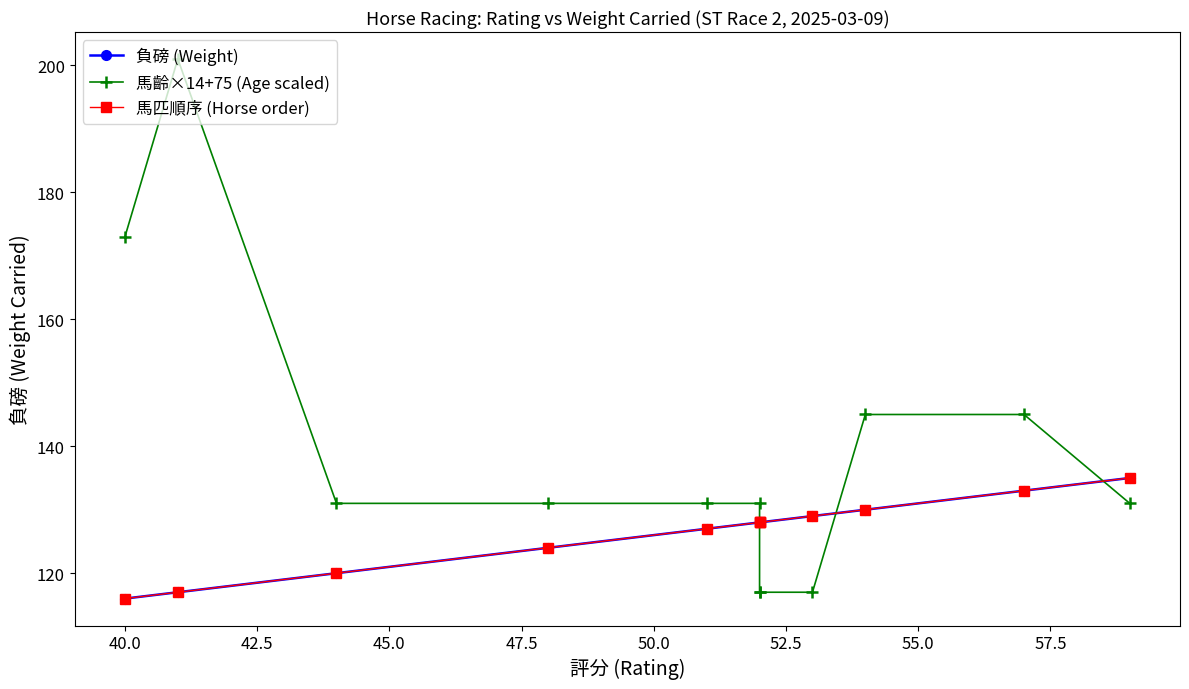

Which series has the widest spread of values?

馬齡×14+75 (Age scaled)